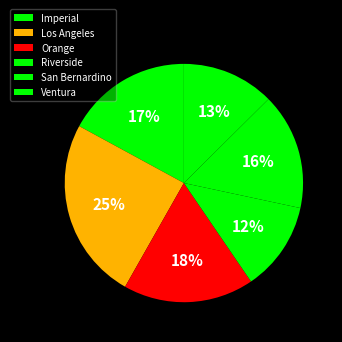

True or false: Ventura accounts for 13% of the total.

True